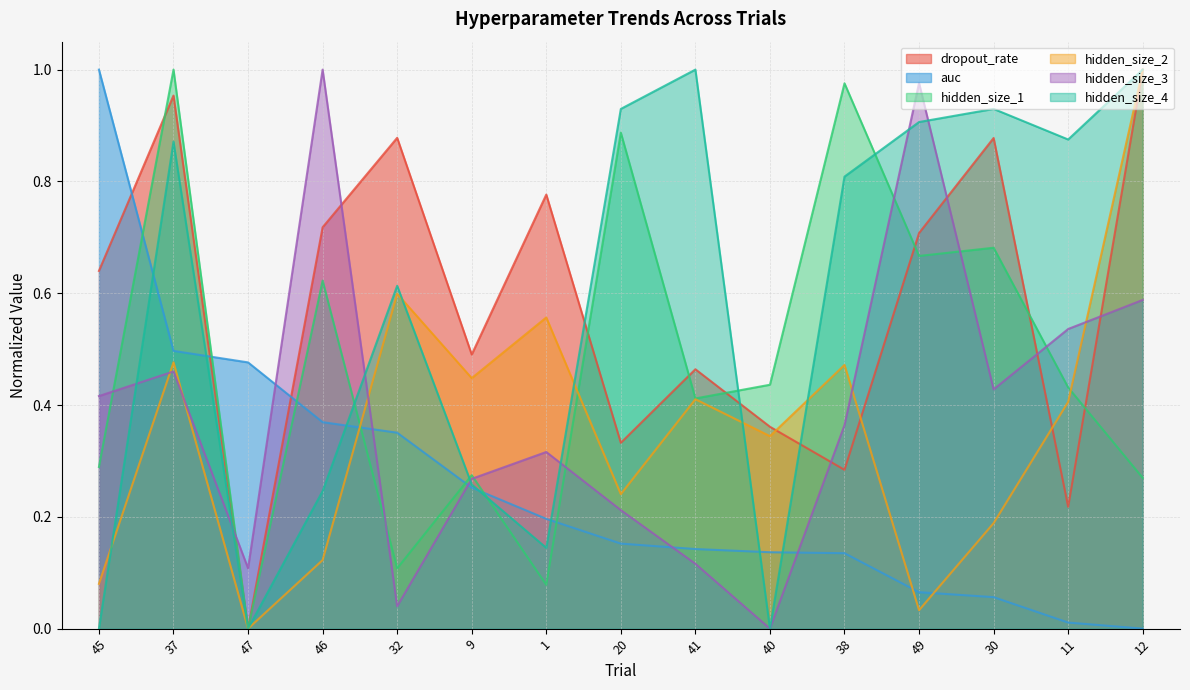

What is the difference between the highest and lowest values at 45?

1.0